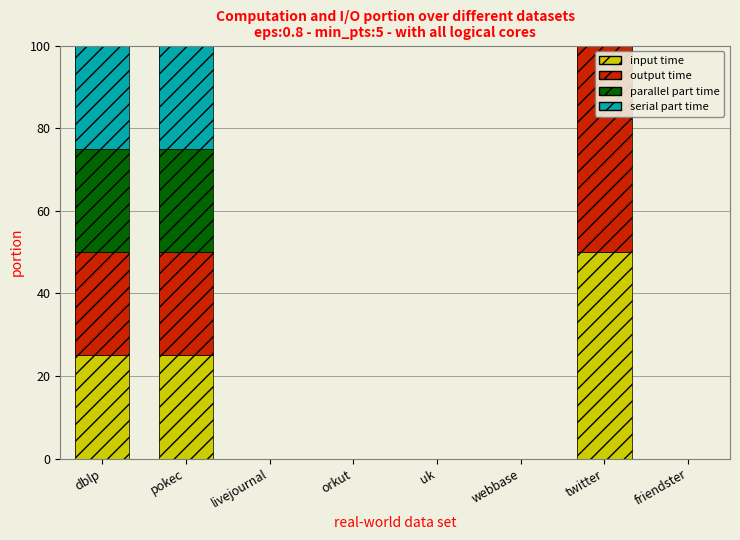

Between dblp and uk, which series saw the biggest shift?

input time